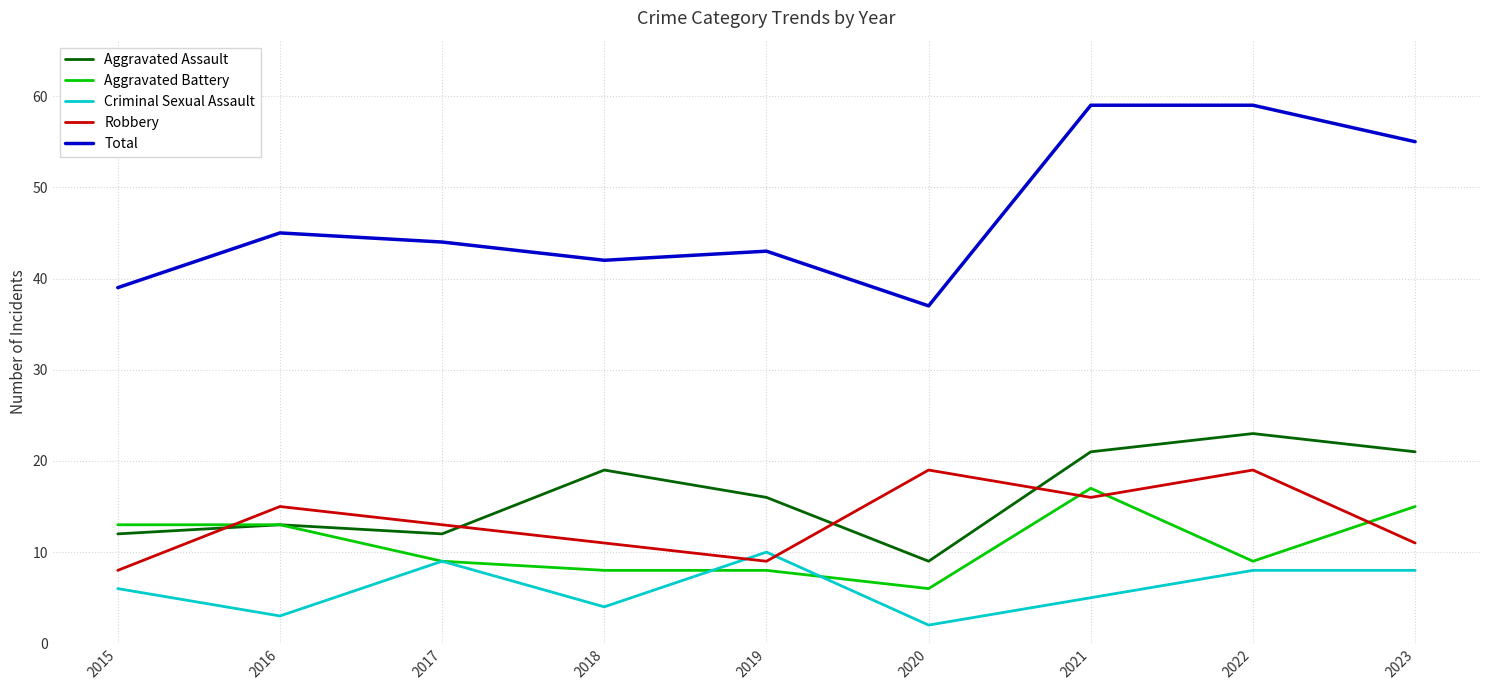

True or false: Total has a value of 37 at 2020.

True